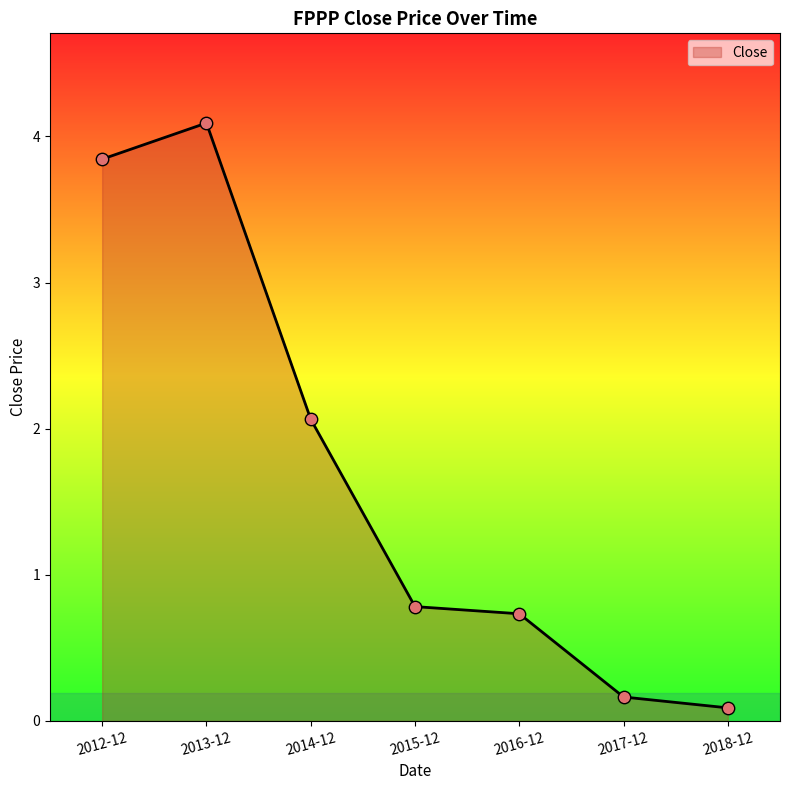

What is the change in value from 2014-12 to 2017-12?

-1.9